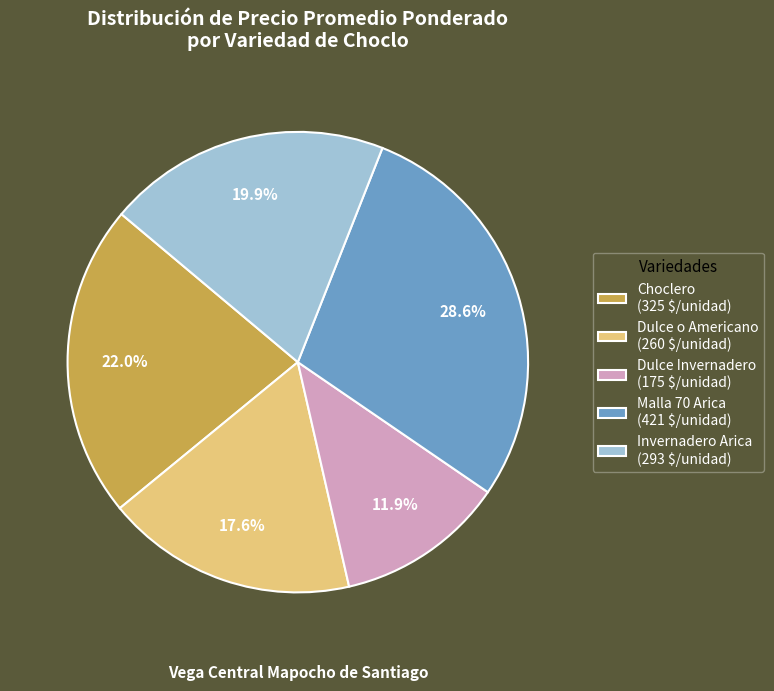

To the nearest percent, what is the difference between the largest and smallest slice percentages?

17%